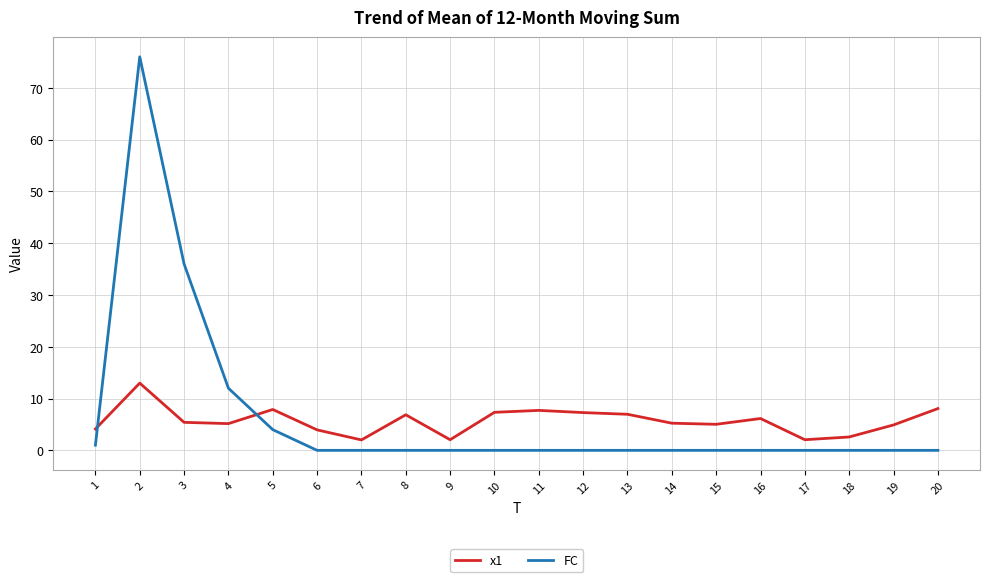

Rank the series by their maximum value, from highest to lowest.

FC, x1